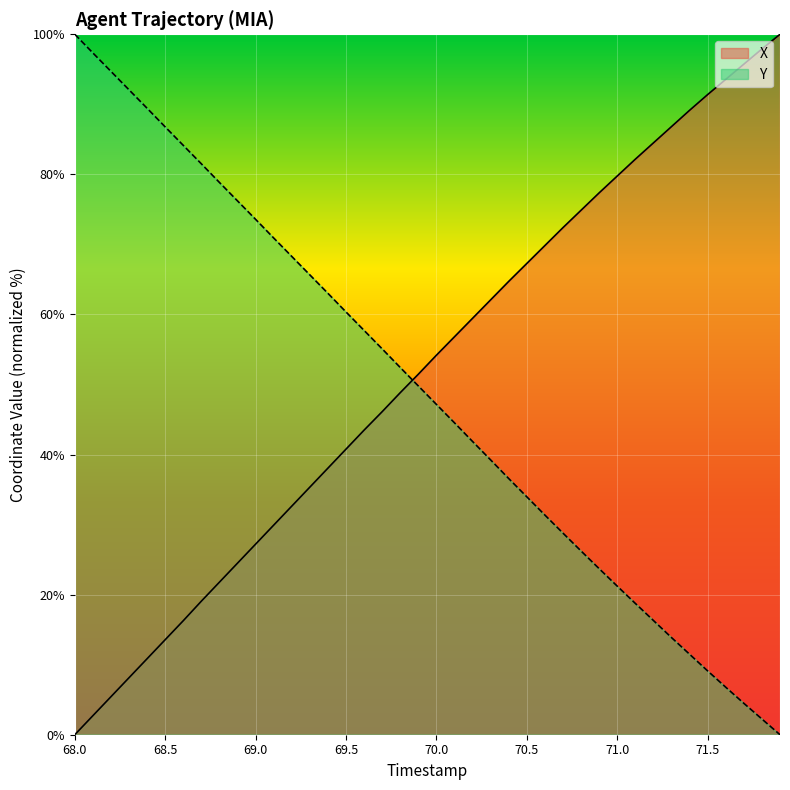

Where does the X series first go above 54?

70.0